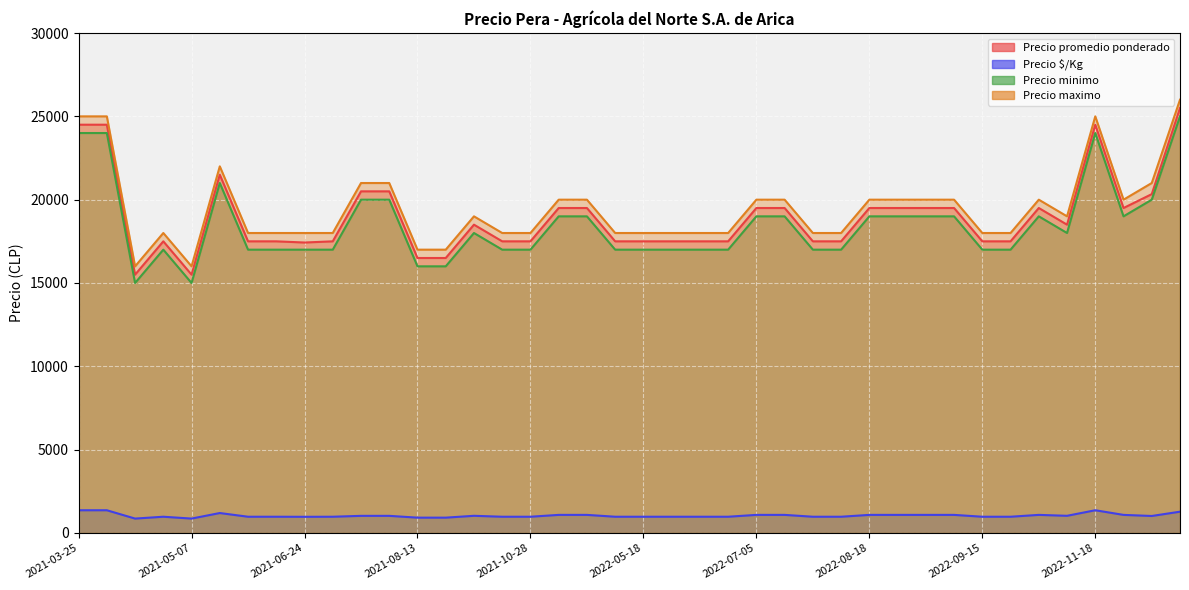

At which label is Precio minimo closest to 20000?

2021-07-21